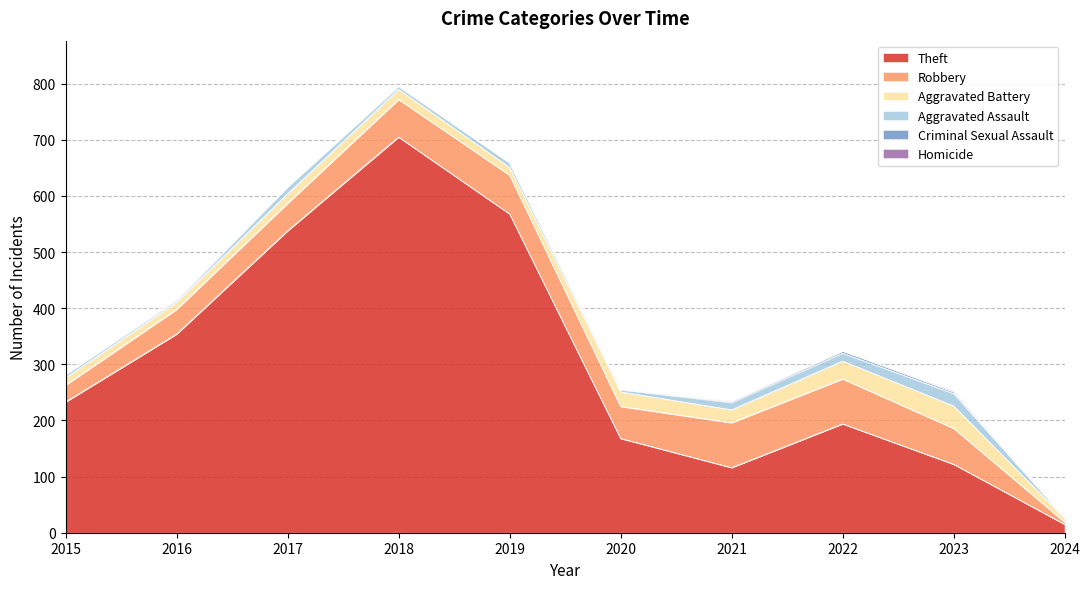

Does the chart display data point markers on the line(s)?

No